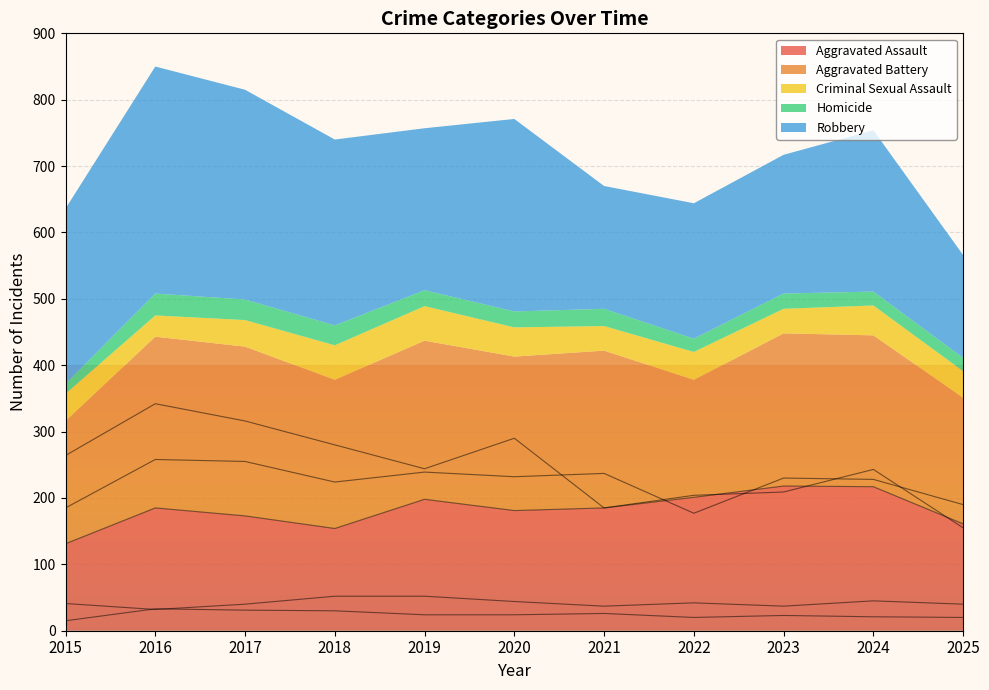

Which category has the lowest value in the Aggravated Battery series?

2022